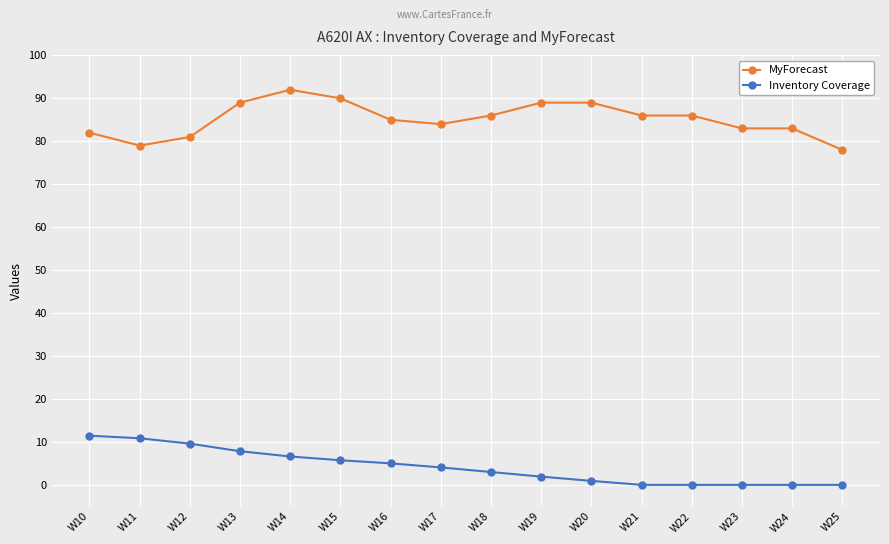

At which category does the chart reach its peak across all series?

W14